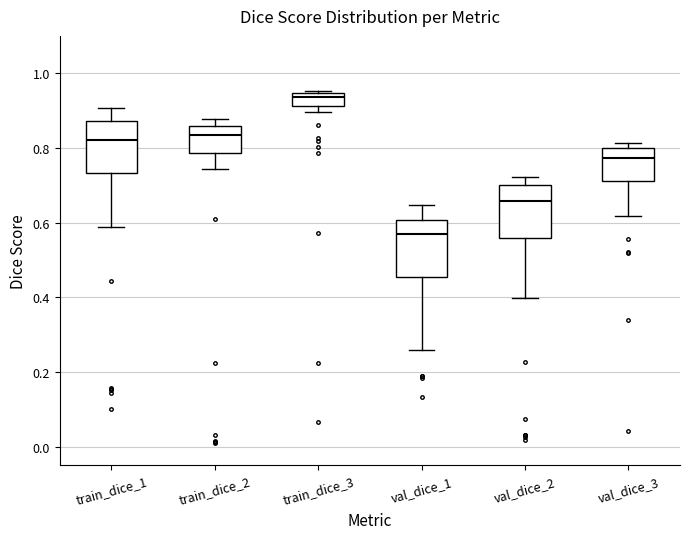

Which box's median line is the highest?

train_dice_3